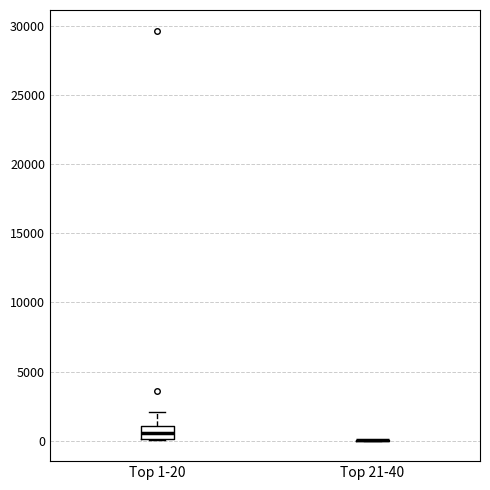

Where does the upper whisker of the box for Top 1-20 end on the y-axis? The values are not printed on the chart, so give them approximately, as read against the axis.

2000